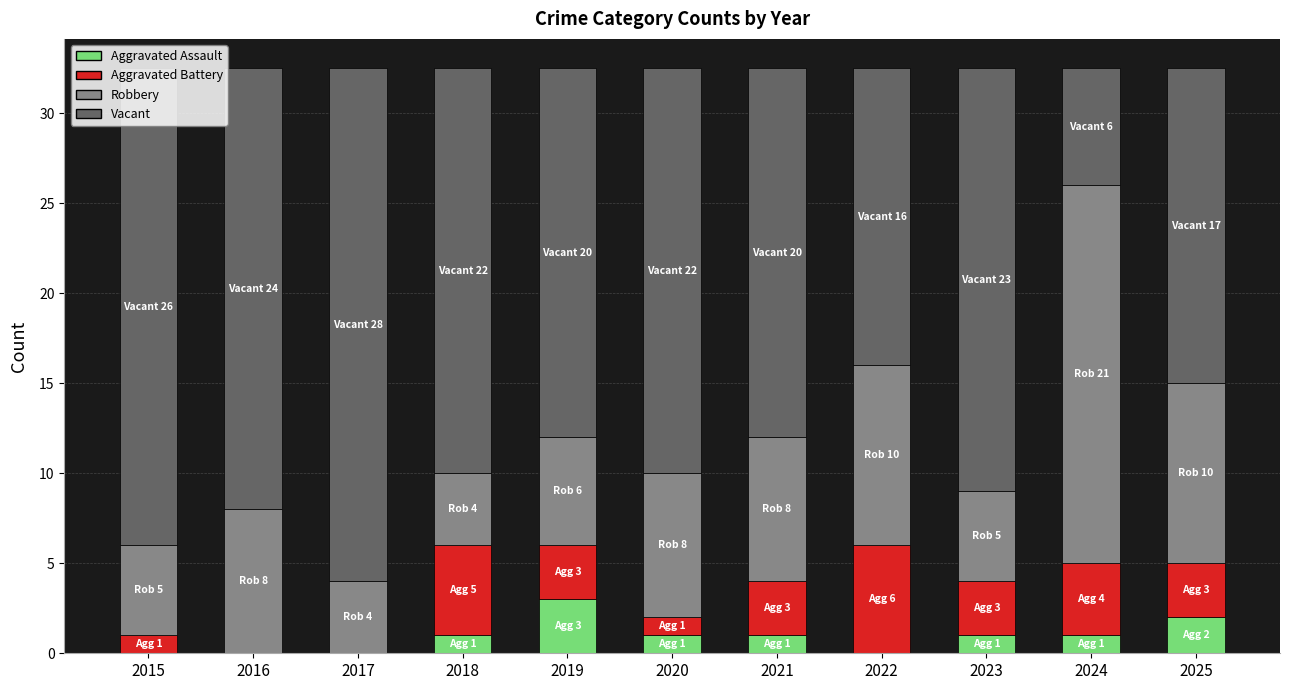

How many data points does each series have?

11